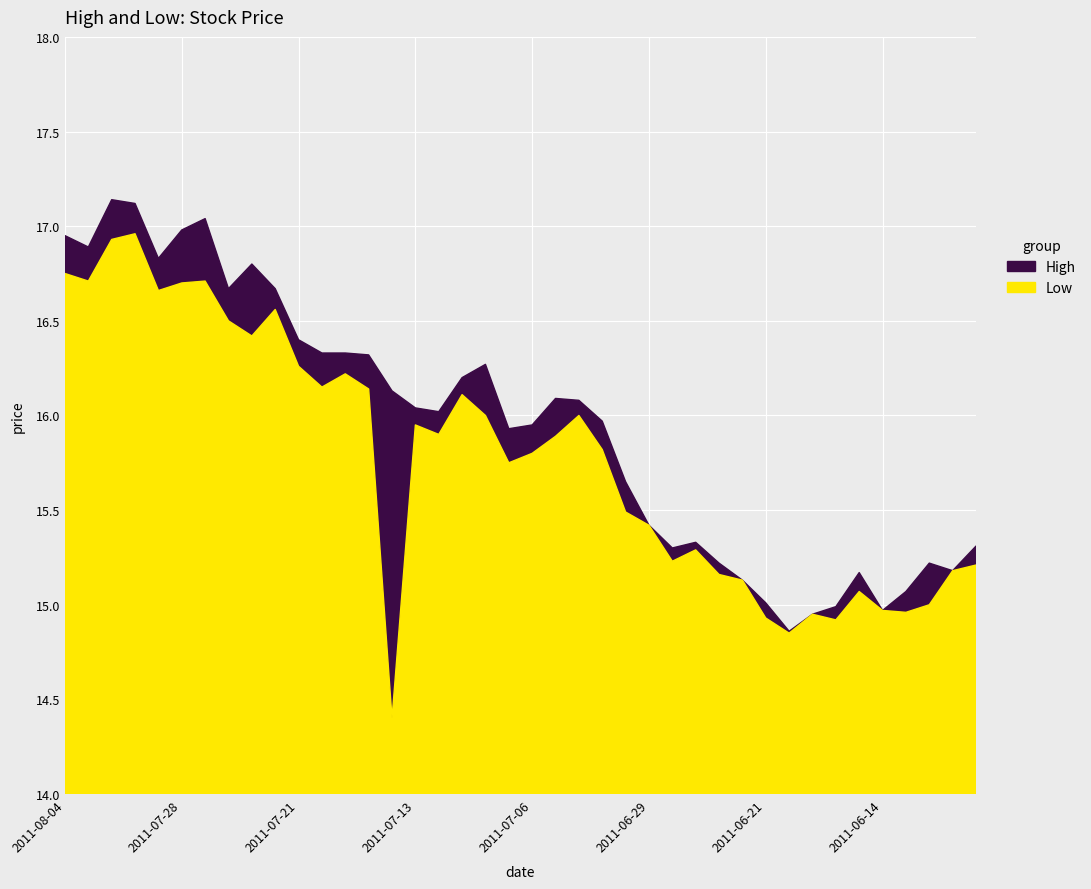

Reading left to right, what are all the values shown in this chart?

High: 2011-08-04=16.9	2011-08-03=16.9	2011-08-02=17.1	2011-08-01=17.1	2011-07-29=16.8	2011-07-28=17.0	2011-07-27=17.0	2011-07-26=16.7	2011-07-25=16.8	2011-07-22=16.7	2011-07-21=16.4	2011-07-19=16.3	2011-07-18=16.3	2011-07-15=16.3	2011-07-14=16.1	2011-07-13=16.0	2011-07-12=16.0	2011-07-11=16.2	2011-07-08=16.3	2011-07-07=15.9	2011-07-06=15.9	2011-07-05=16.1	2011-07-04=16.1	2011-07-01=16.0	2011-06-30=15.7	2011-06-29=15.4	2011-06-28=15.3	2011-06-24=15.3	2011-06-23=15.2	2011-06-22=15.1	2011-06-21=15.0	2011-06-20=14.9	2011-06-17=14.9	2011-06-16=15.0	2011-06-15=15.2	2011-06-14=15.0	2011-06-13=15.1	2011-06-10=15.2	2011-06-09=15.2	2011-06-08=15.3
Low: 2011-08-04=16.8	2011-08-03=16.7	2011-08-02=16.9	2011-08-01=17.0	2011-07-29=16.7	2011-07-28=16.7	2011-07-27=16.7	2011-07-26=16.5	2011-07-25=16.4	2011-07-22=16.6	2011-07-21=16.3	2011-07-19=16.1	2011-07-18=16.2	2011-07-15=16.1	2011-07-14=14.4	2011-07-13=15.9	2011-07-12=15.9	2011-07-11=16.1	2011-07-08=16.0	2011-07-07=15.8	2011-07-06=15.8	2011-07-05=15.9	2011-07-04=16.0	2011-07-01=15.8	2011-06-30=15.5	2011-06-29=15.4	2011-06-28=15.2	2011-06-24=15.3	2011-06-23=15.2	2011-06-22=15.1	2011-06-21=14.9	2011-06-20=14.8	2011-06-17=14.9	2011-06-16=14.9	2011-06-15=15.1	2011-06-14=15.0	2011-06-13=15.0	2011-06-10=15.0	2011-06-09=15.2	2011-06-08=15.2